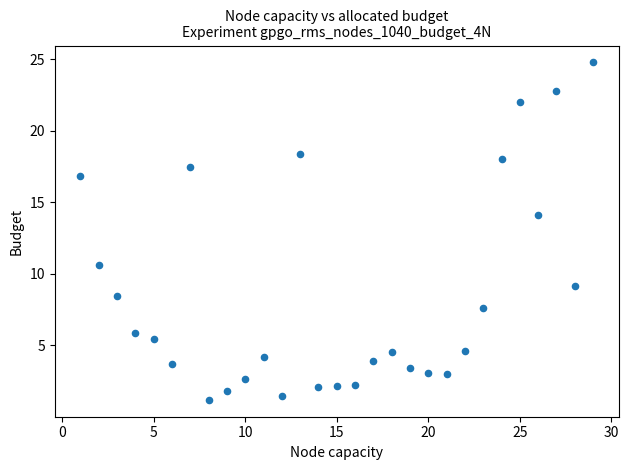

What Y value in the scatter plot is closest to 12?

10.6